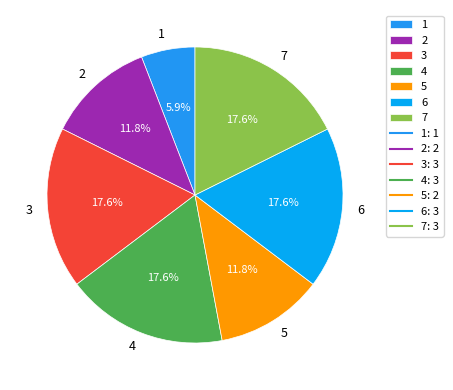

What is the ratio of the value at 1 to the value at 5?

0.5